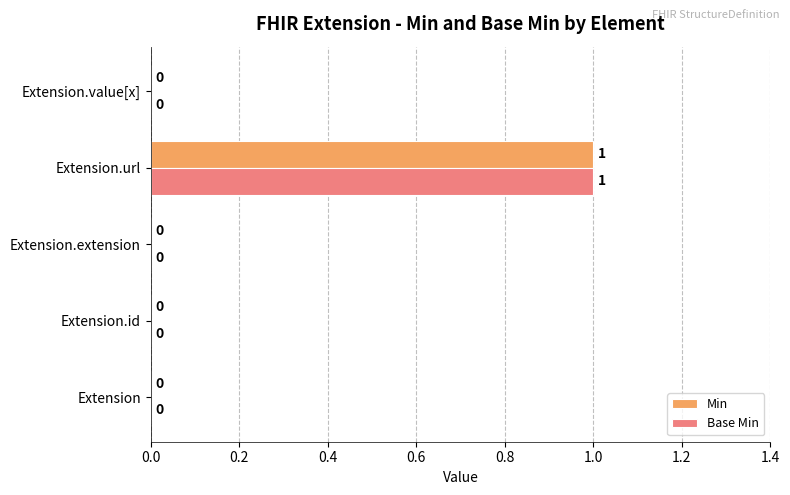

How many Base Min values are between 0 and 1?

5